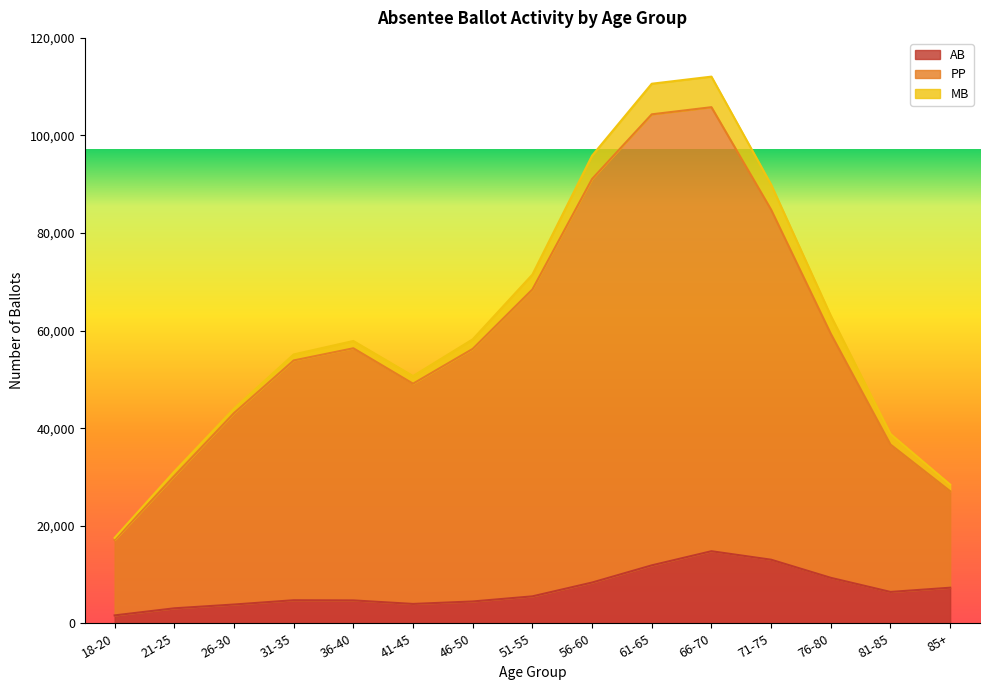

What is the label of the 8th point from the right?

51-55